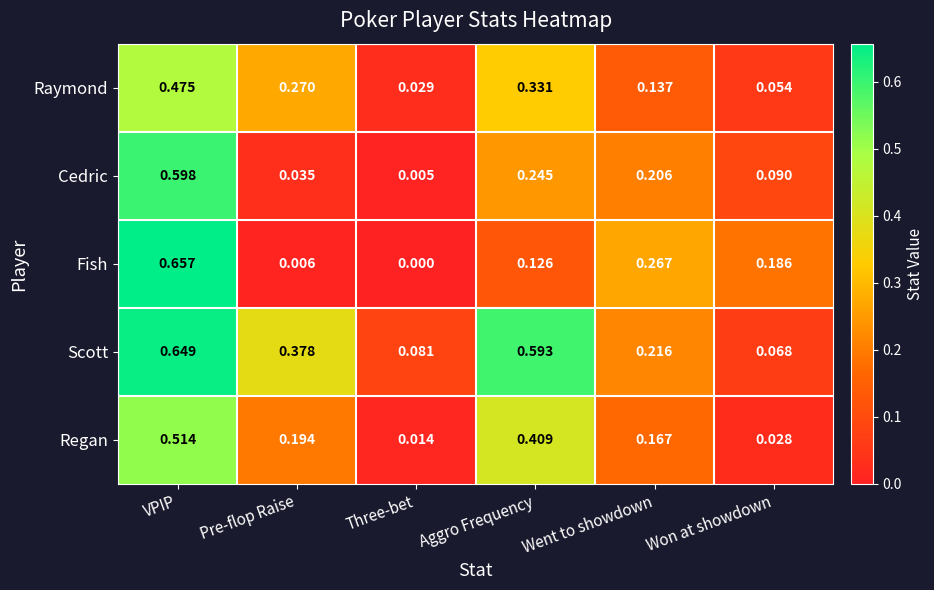

Which series has the largest range (max minus min)?

Fish